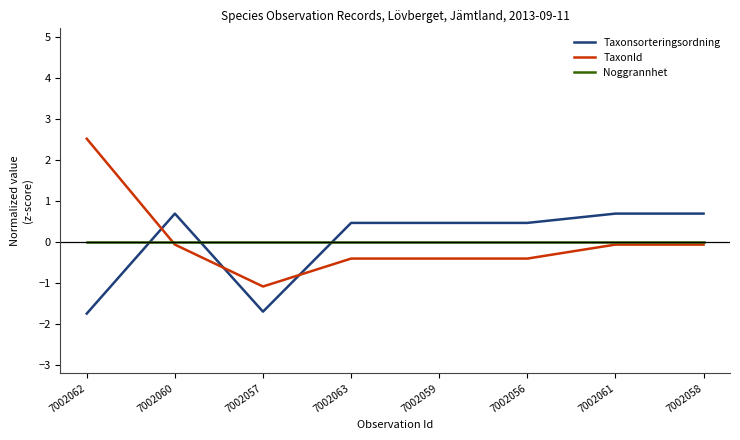

Where is the first local minimum for Taxonsorteringsordning?

7002057